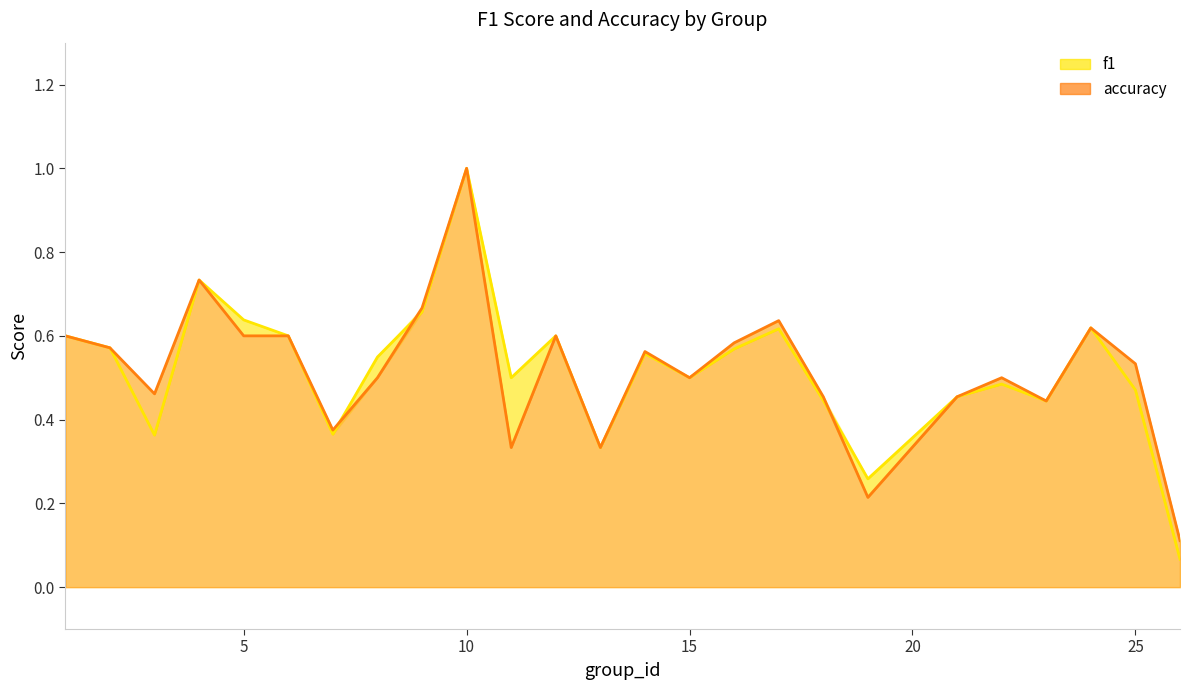

What is the average value of the f1 series?

0.5